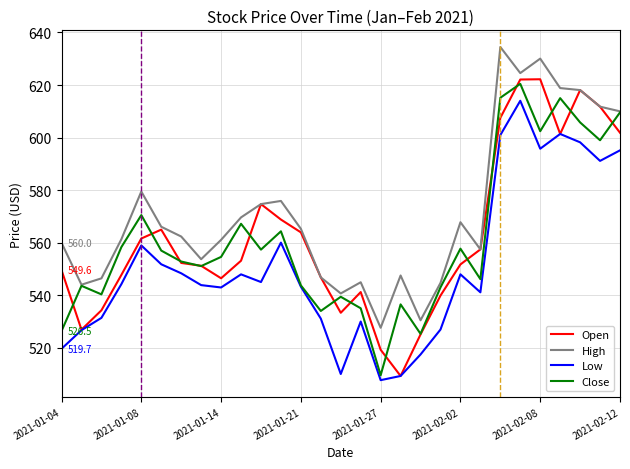

What is the lowest value of the High series?

527.7